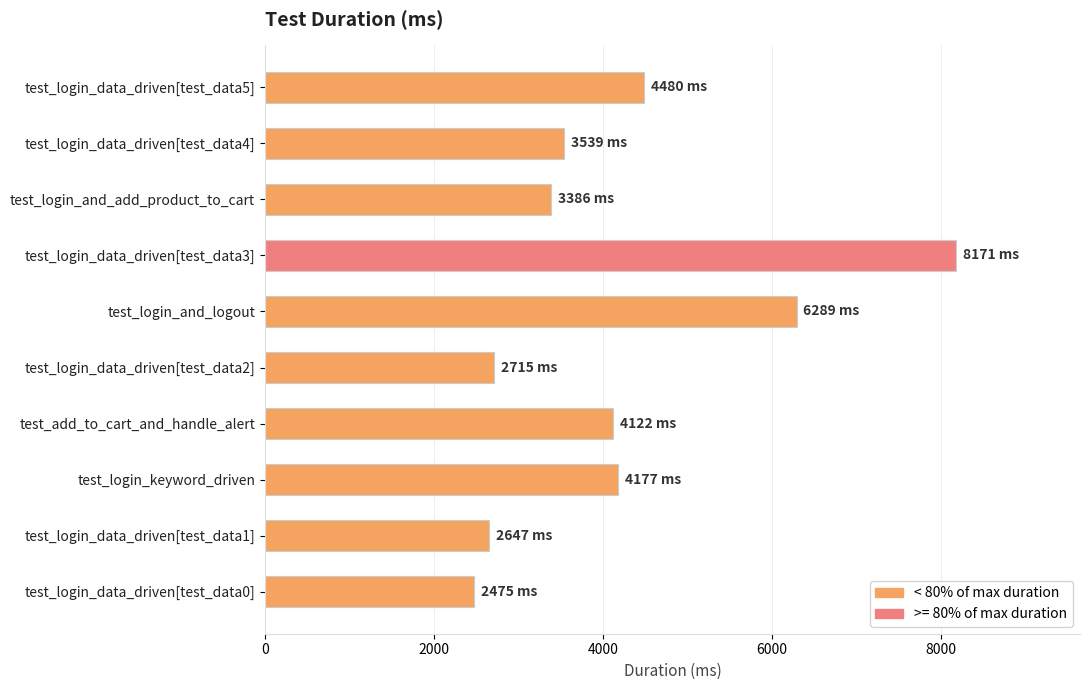

Reading top to bottom, list all the values displayed in this chart.

test_login_data_driven[test_data5]=4480	test_login_data_driven[test_data4]=3539	test_login_and_add_product_to_cart=3386	test_login_data_driven[test_data3]=8171	test_login_and_logout=6289	test_login_data_driven[test_data2]=2715	test_add_to_cart_and_handle_alert=4122	test_login_keyword_driven=4177	test_login_data_driven[test_data1]=2647	test_login_data_driven[test_data0]=2475